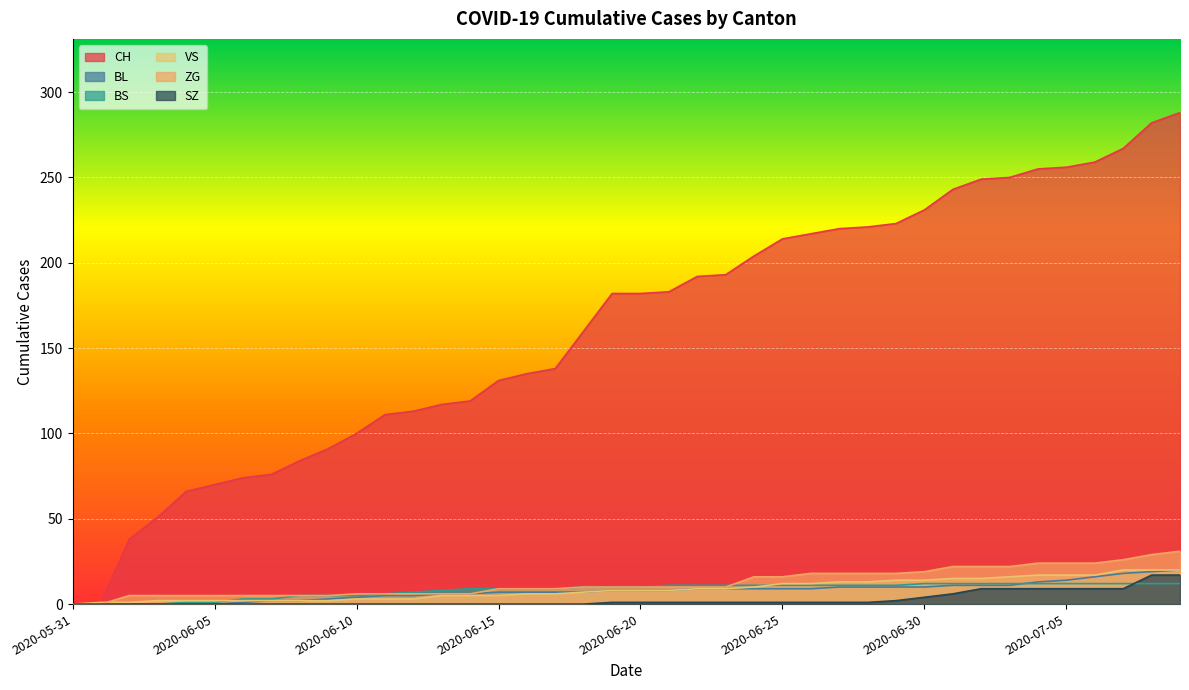

Which has a higher value, 2020-06-15 or 2020-07-08?

2020-07-08